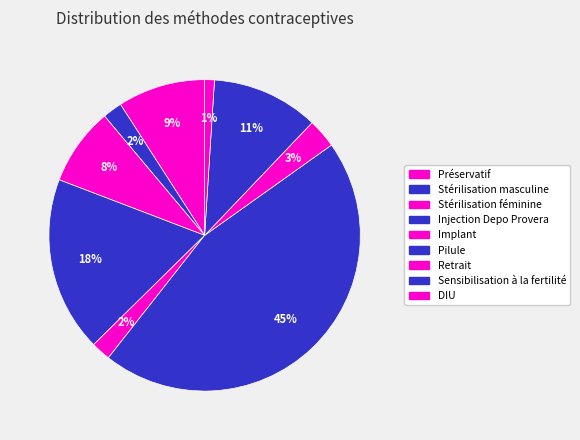

What is the smallest slice in the pie chart?

DIU